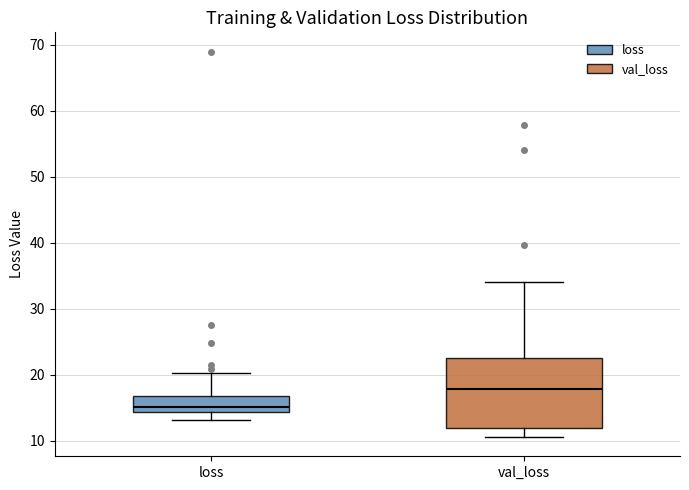

Reading left to right, transcribe this box plot: for each box, give where its median line is, the range the box spans, and where its two whiskers end, as read against the y-axis. The values are not printed on the chart, so give them approximately, as read against the axis.

loss: median 15, box 14 to 17, whiskers 13 to 20
val_loss: median 18, box 12 to 23, whiskers 11 to 34